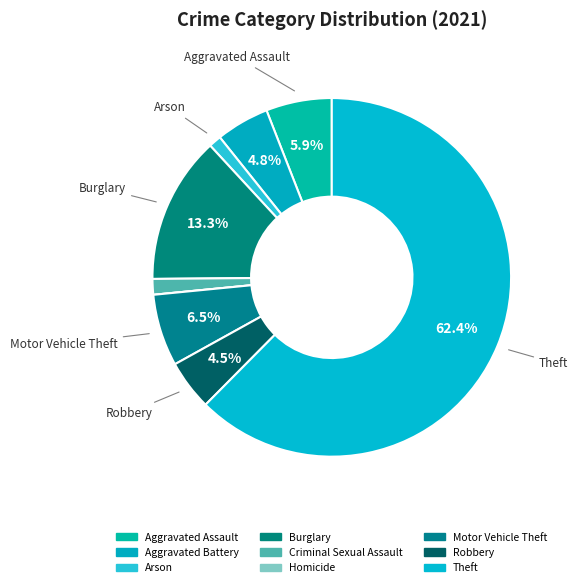

What is the largest slice in the pie chart?

Theft